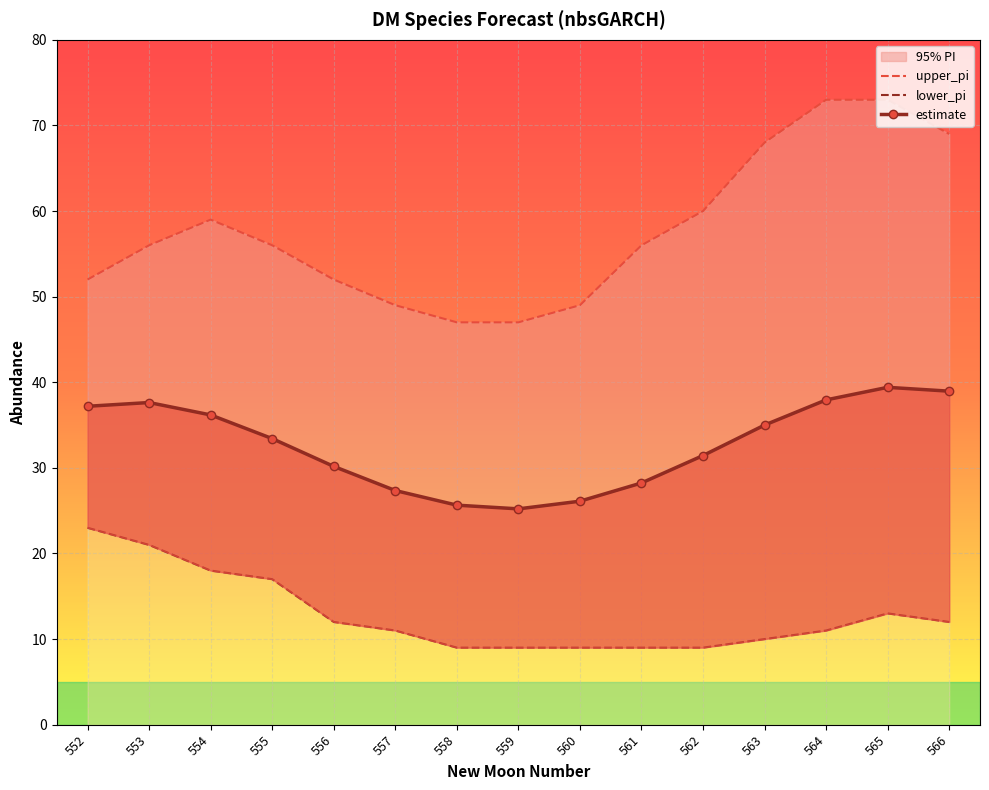

How many interior local peaks does the lower_pi series have?

1